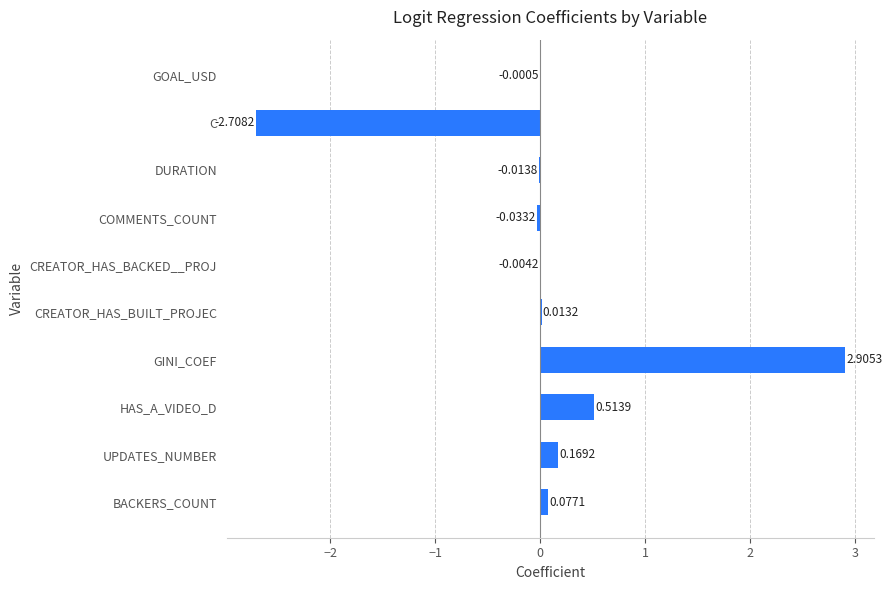

At which category does the chart reach its peak across all series?

GINI_COEF